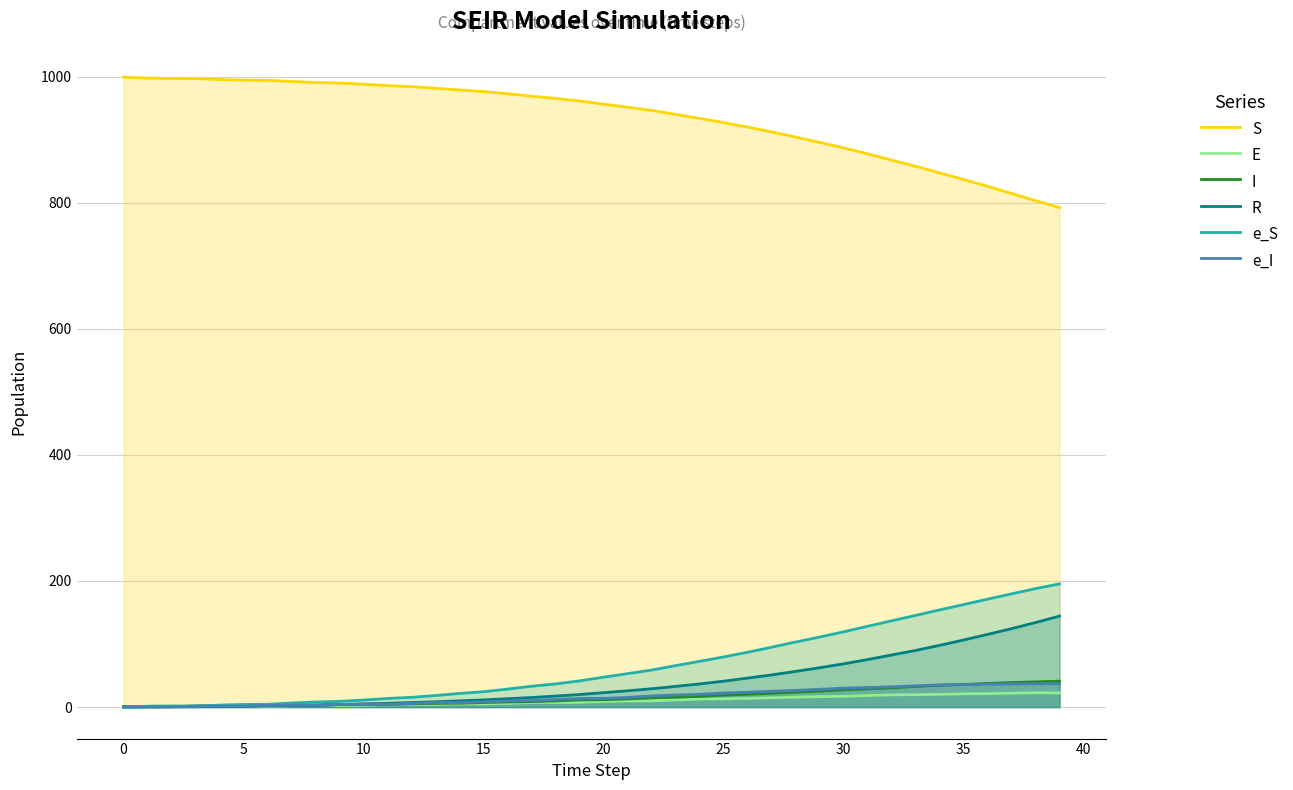

Where does the I series first go above 11?

19